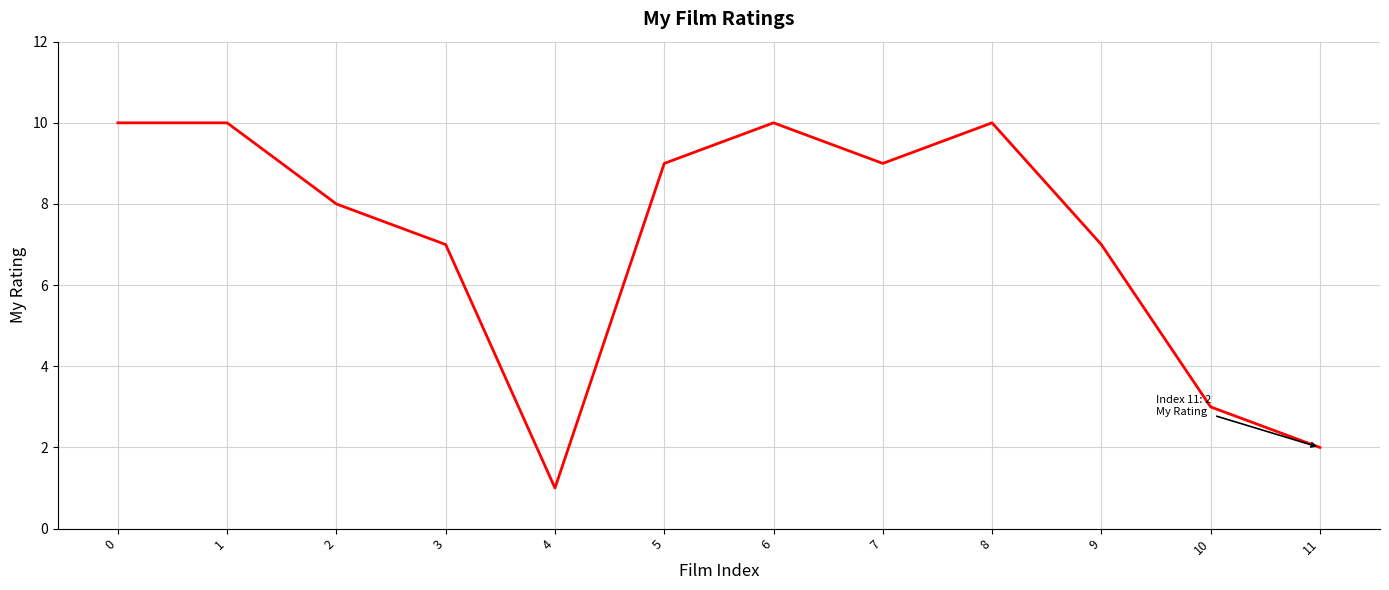

What is the change in value from 1 to 10?

-7